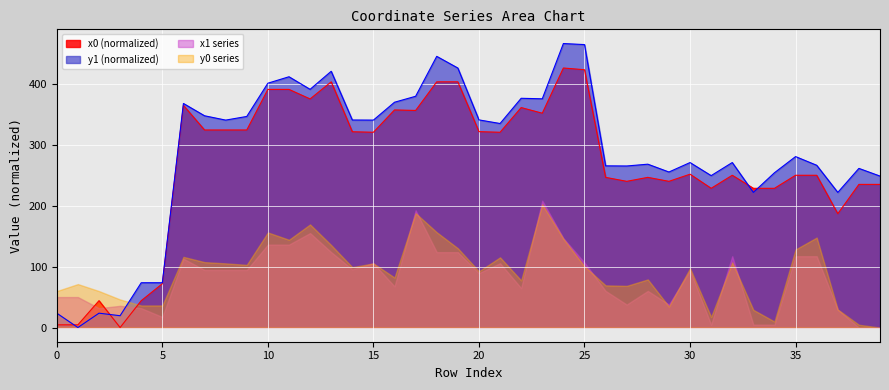

What is the value of the y1 point at the 33rd from the left?

271.5